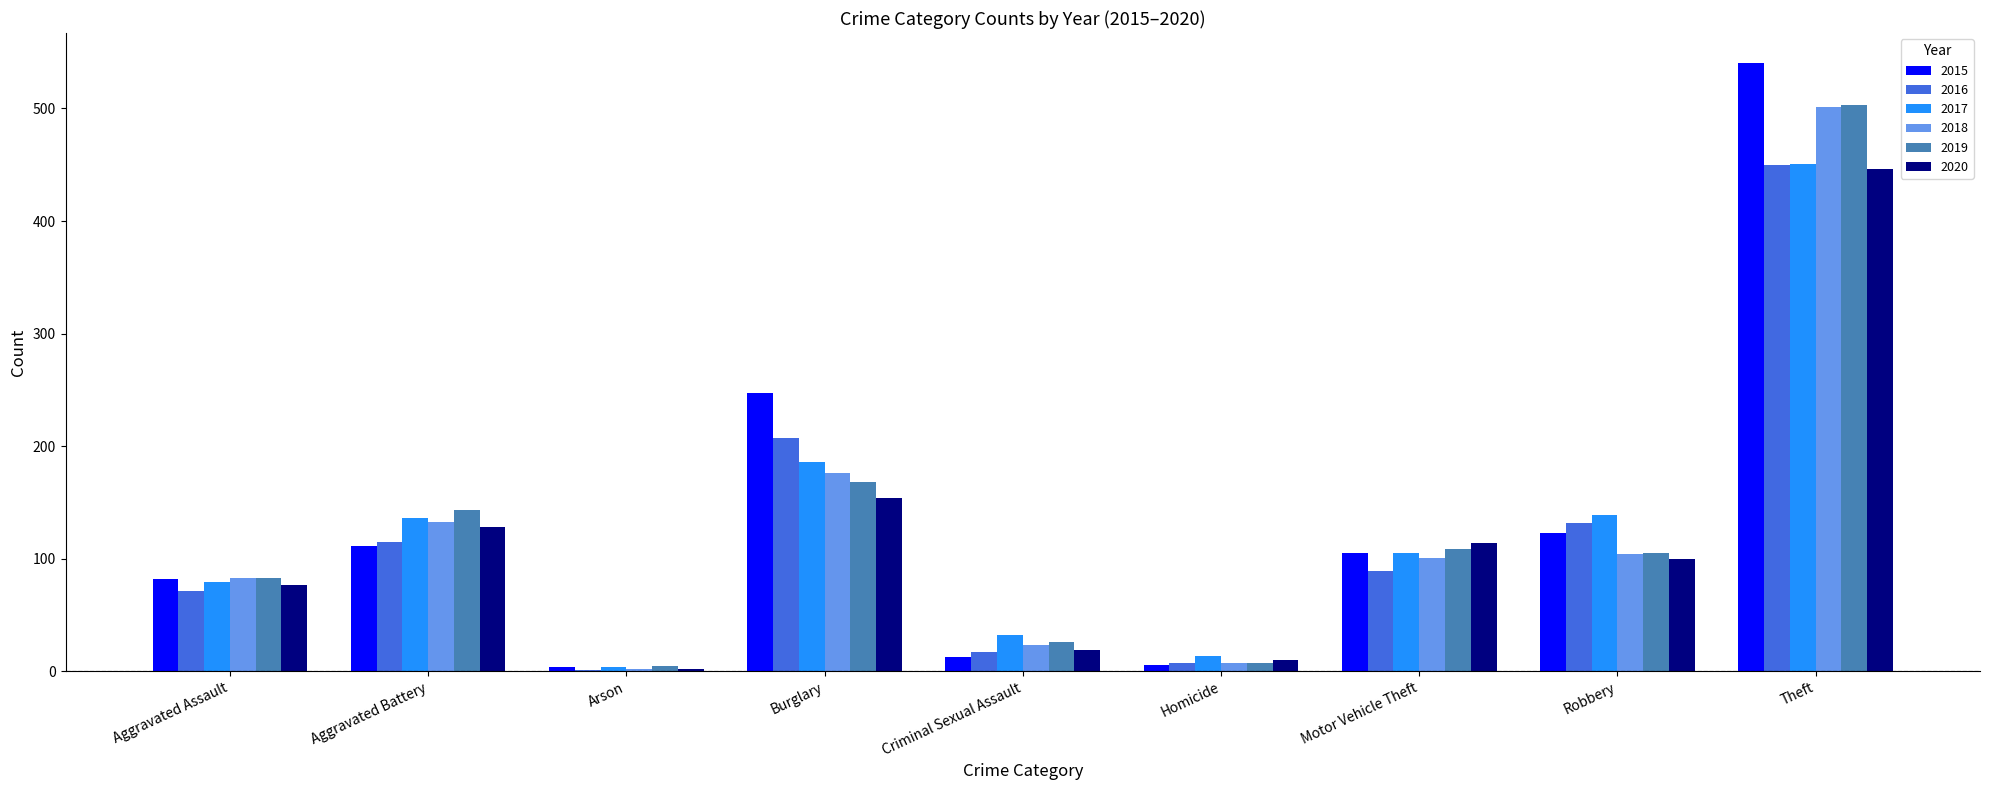

What is the difference between the 2015 values at Burglary and Arson?

243